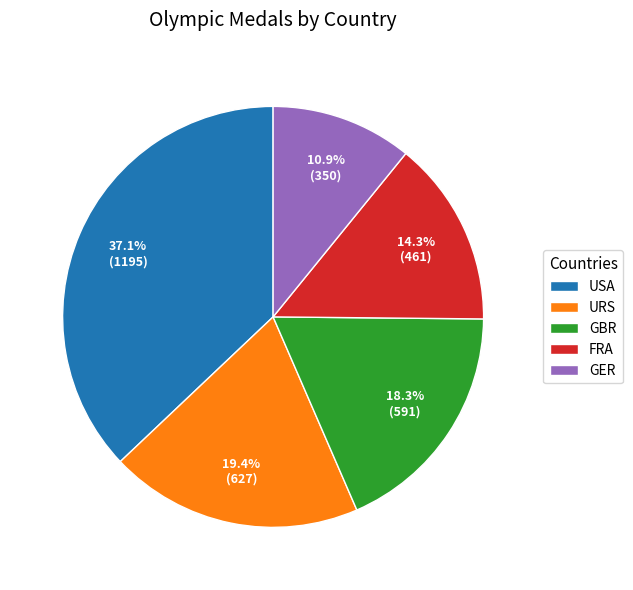

The GER slice represents 22% of the pie. True or false?

False